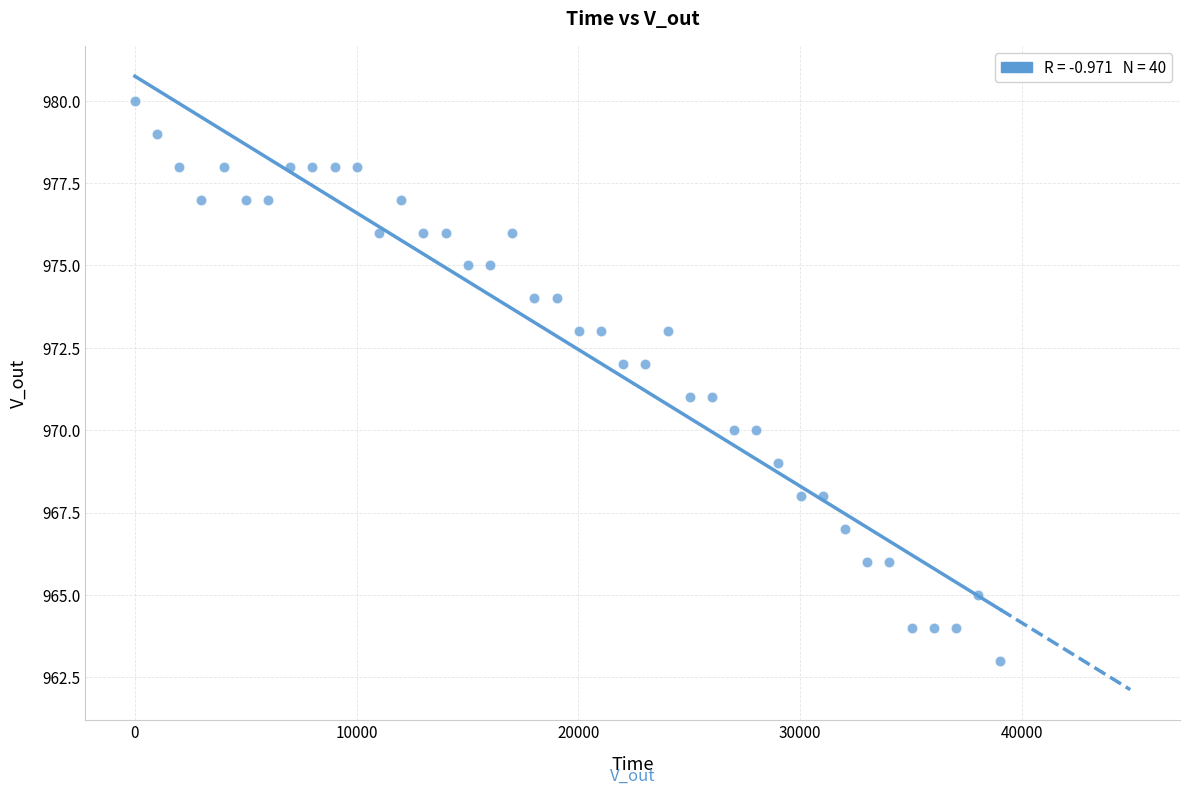

What is the range of X values (max minus min)?

39027